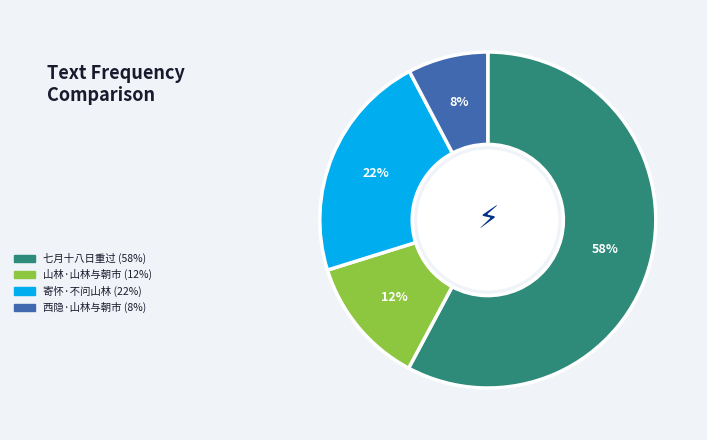

To the nearest percent, what is the difference between the largest and smallest slice percentages?

50%